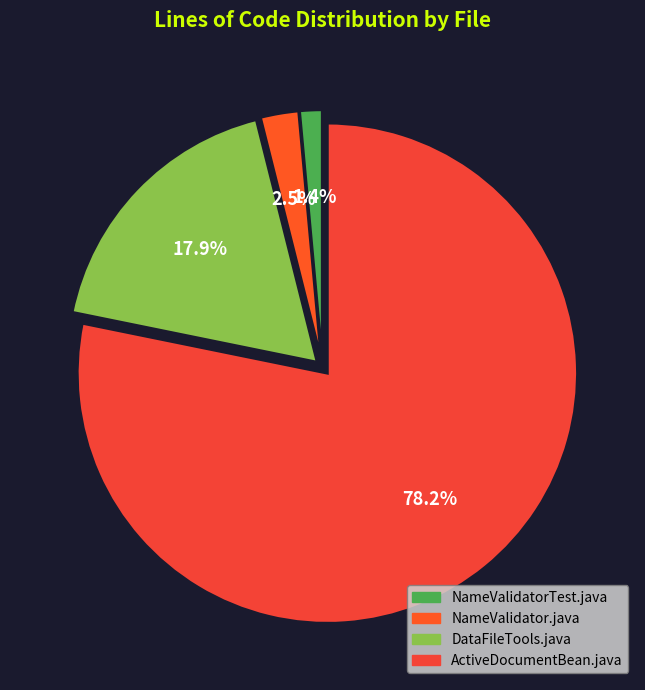

To the nearest percent, what portion does NameValidatorTest.java represent?

1%